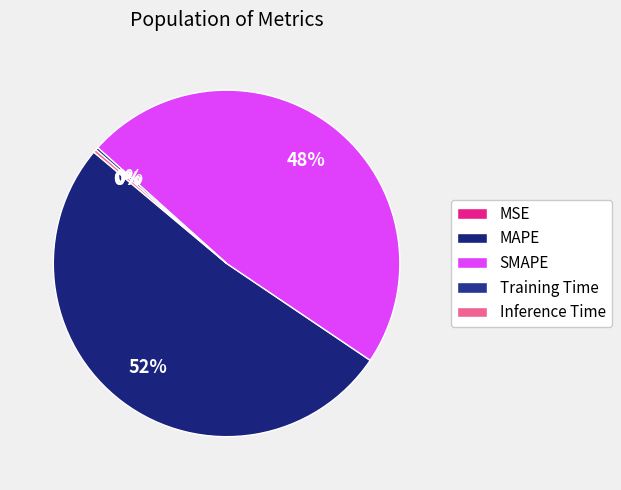

The MAPE slice represents 40% of the pie. True or false?

False